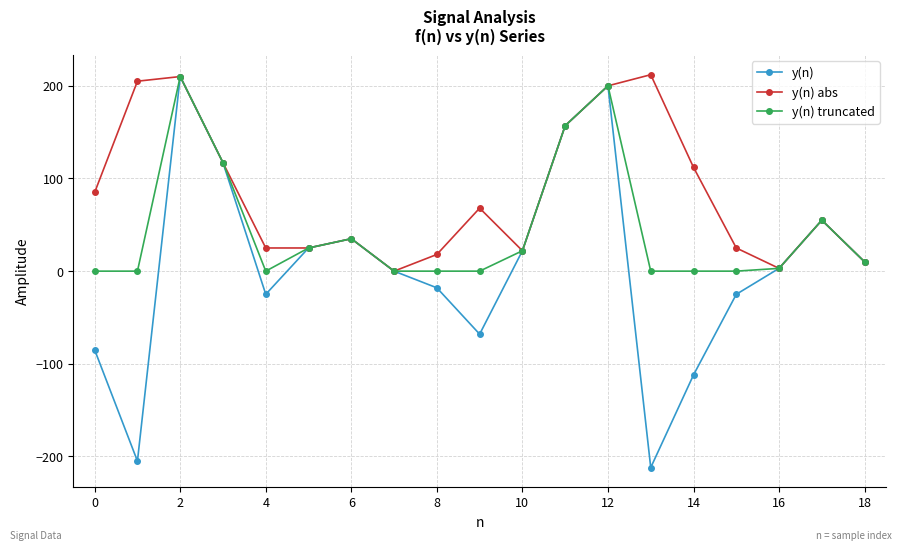

What is the minimum value for y(n)?

-212